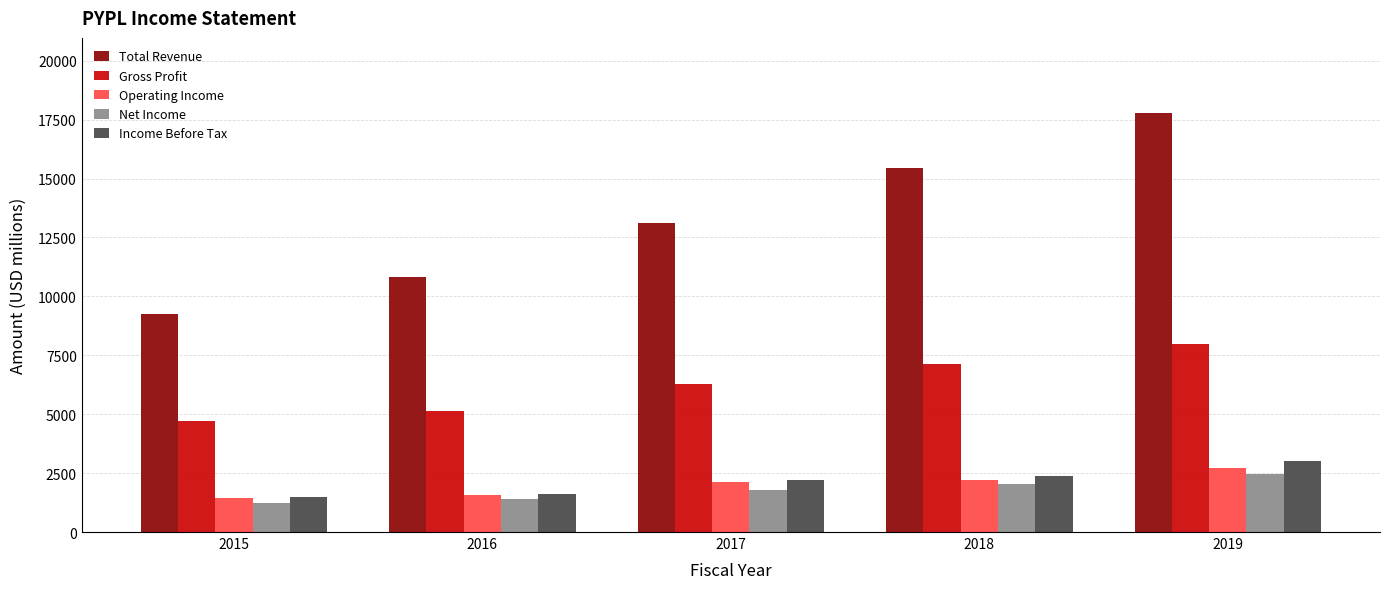

What is the greatest value displayed?

17772